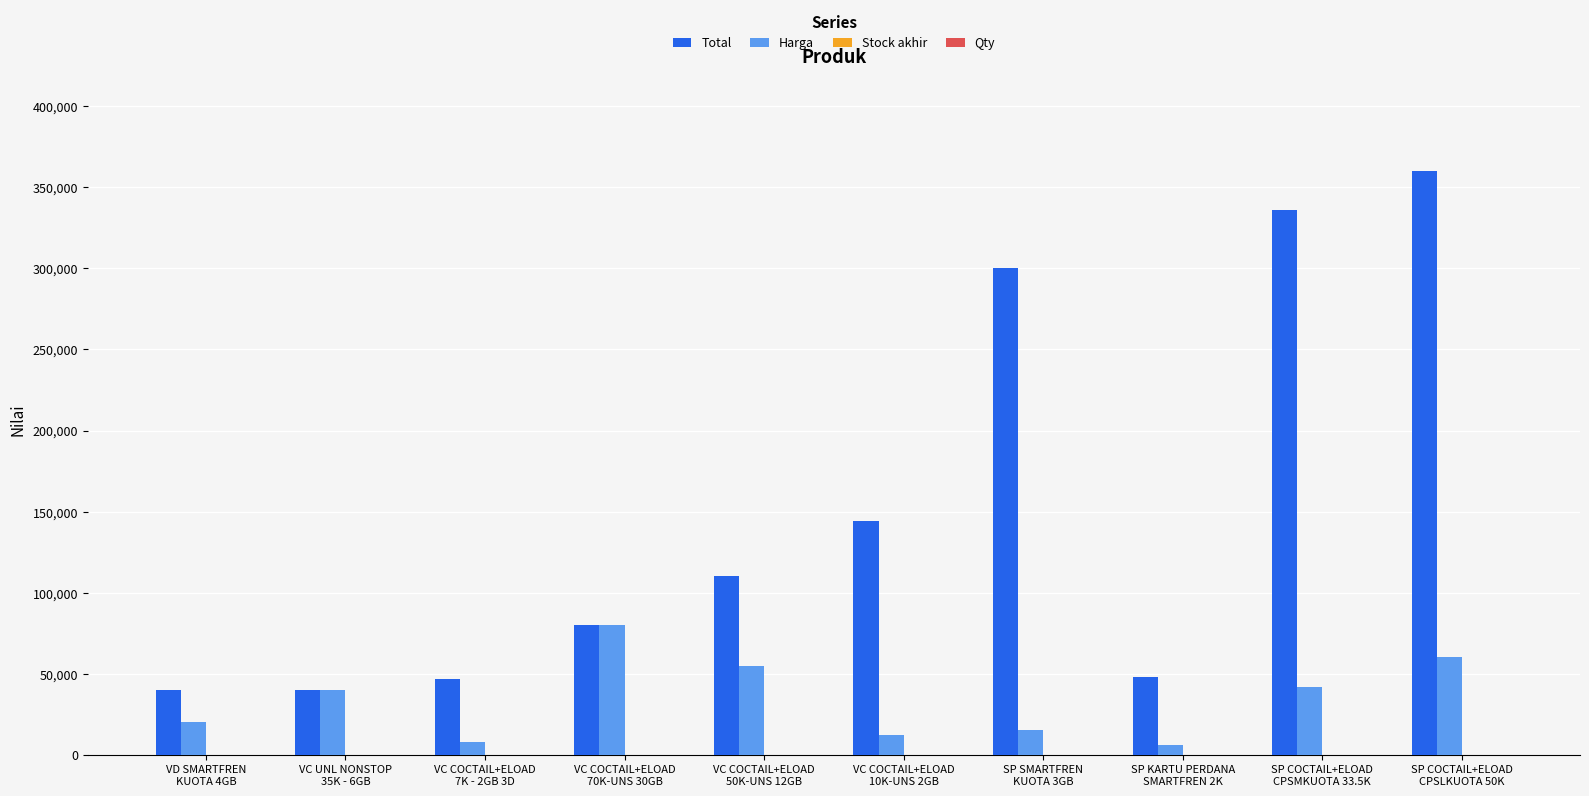

Are the bars grouped side by side (vs. stacked)?

Yes